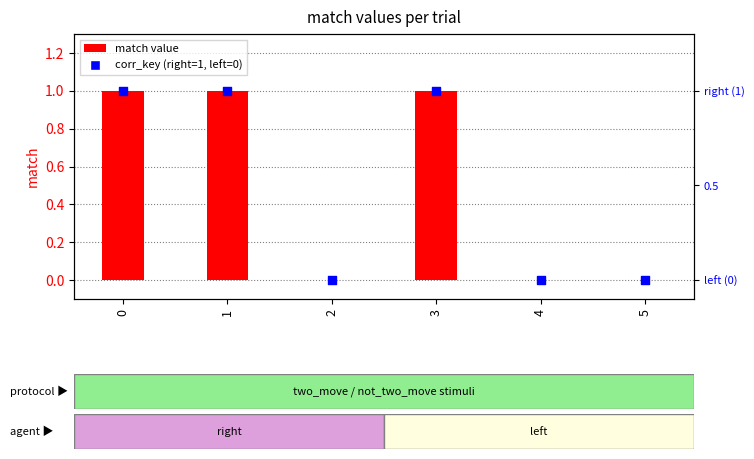

What is the total value across all series at 0?

2